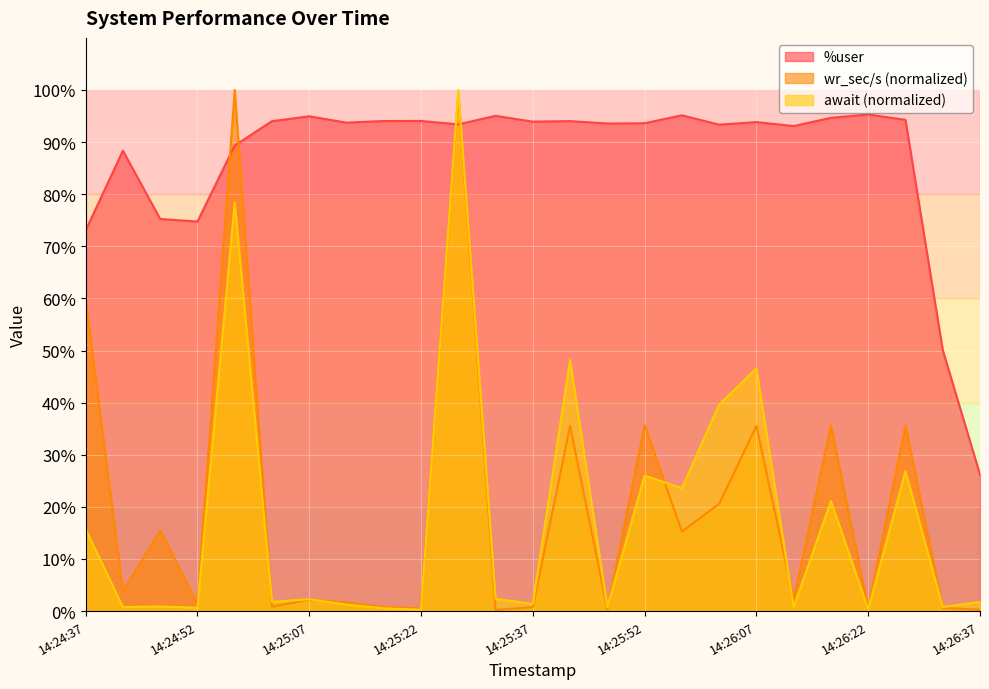

At how many categories does at least one series exceed 26?

25